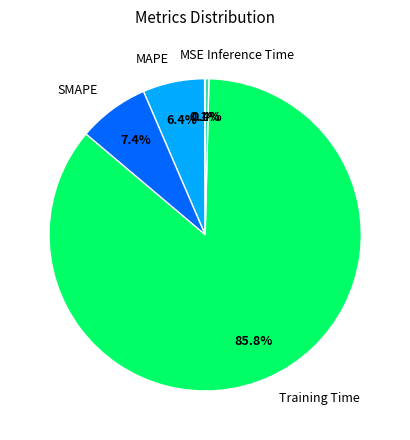

Which slice represents more than half of the pie?

Training Time